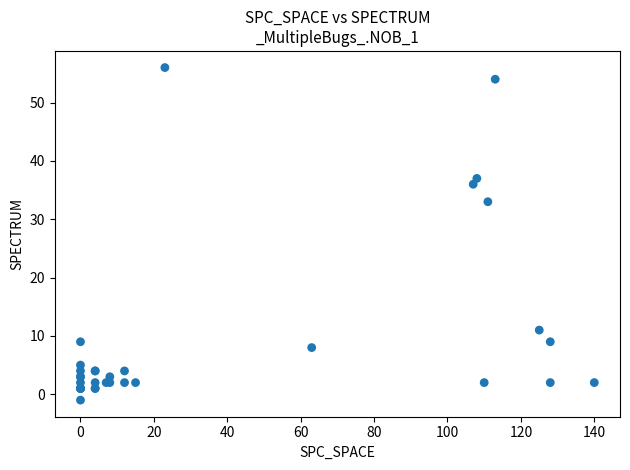

What Y value in the scatter plot is closest to 27?

33